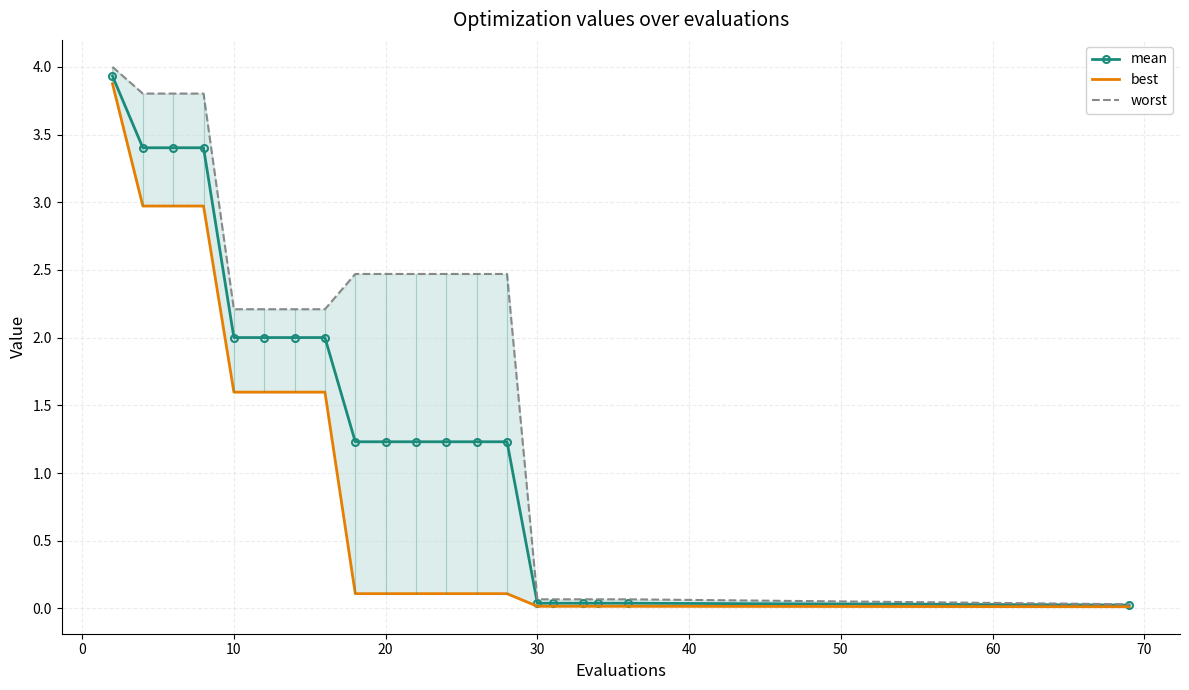

What is the difference between the maximum and minimum values in the best series?

3.9